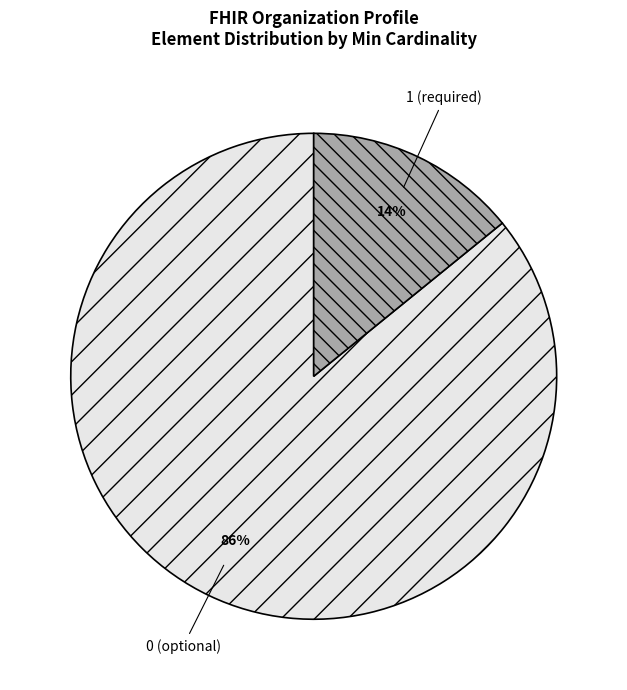

Do 1 (required) and 0 (optional) together represent more than half of the pie?

Yes